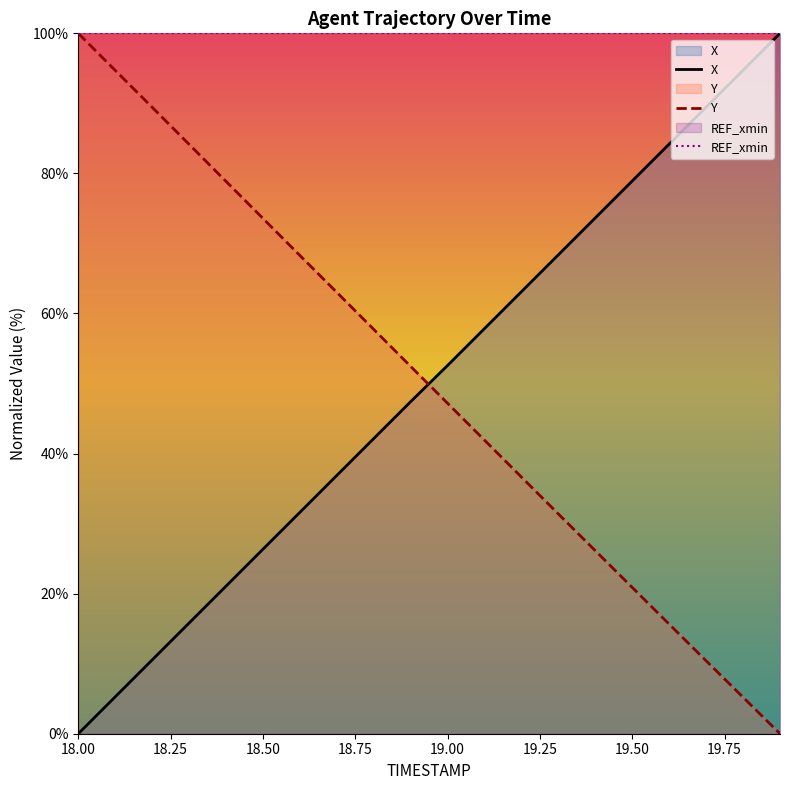

At how many categories does at least one series exceed 51?

20